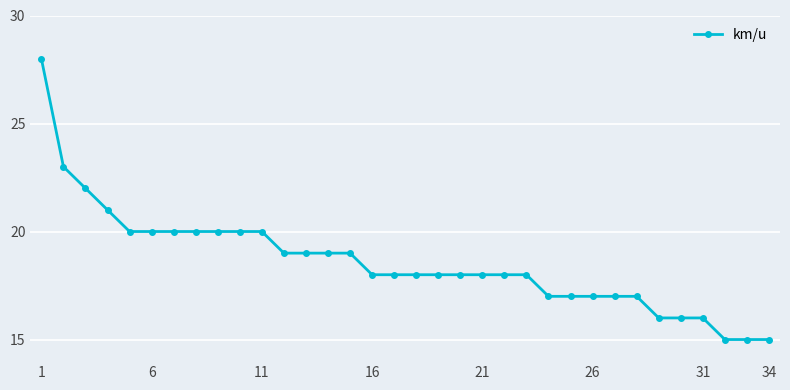

What is the difference between the maximum and minimum values?

13